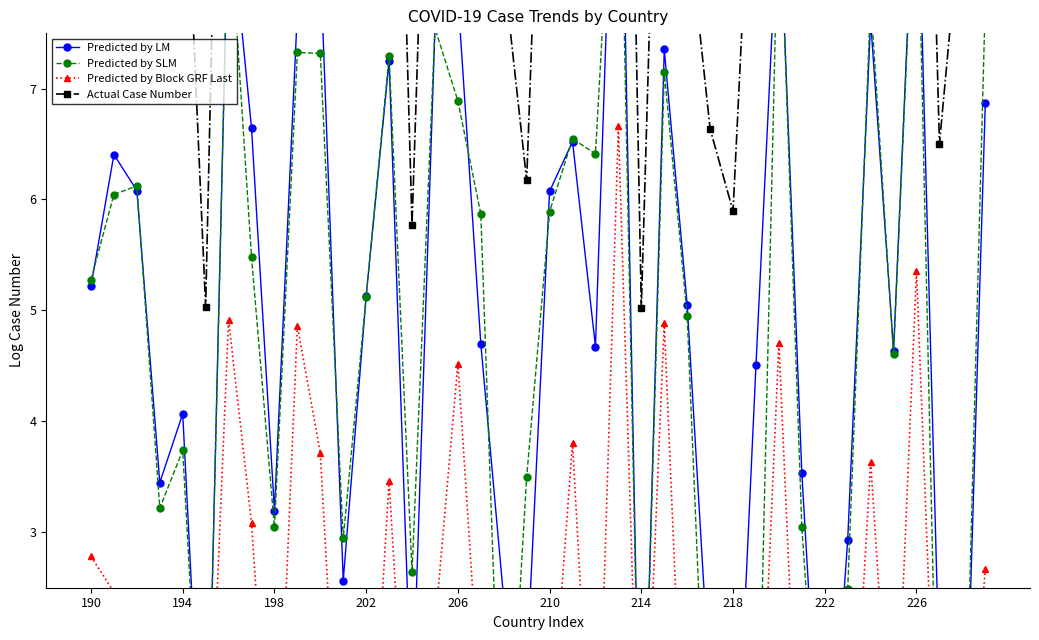

Is the value of Predicted by Block GRF Last at 22 greater than the value of Predicted by LM at 214?

No